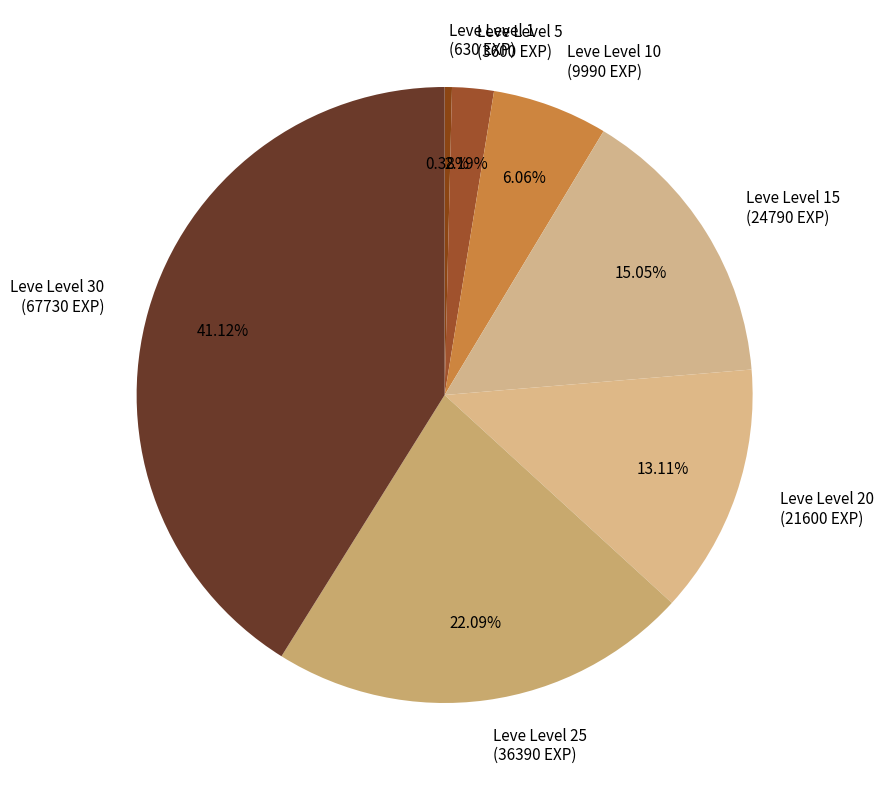

Between Leve Level 15 and Leve Level 20, which is larger?

Leve Level 15